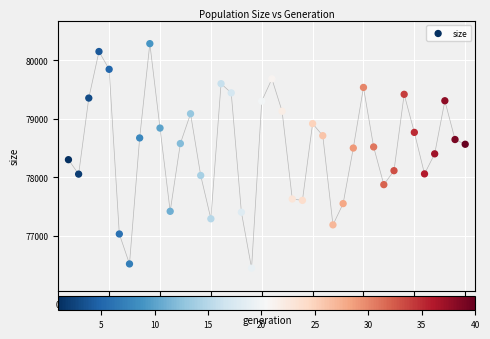

What is the range of Y values (max minus min)?

3840